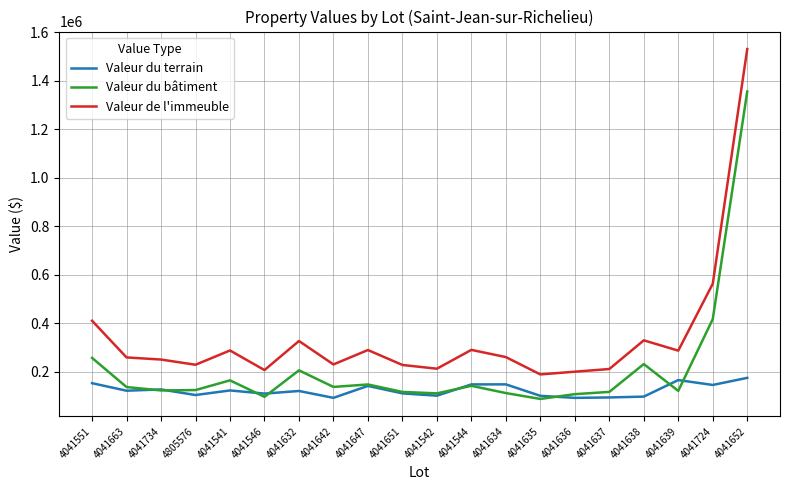

Is it true that Valeur de l'immeuble equals 367977 at 4041542?

False